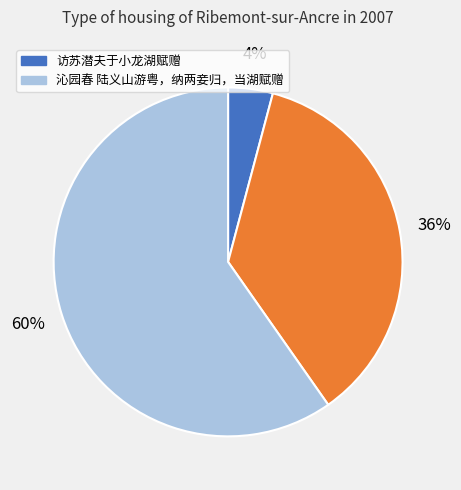

Is there a majority slice in this chart?

Yes